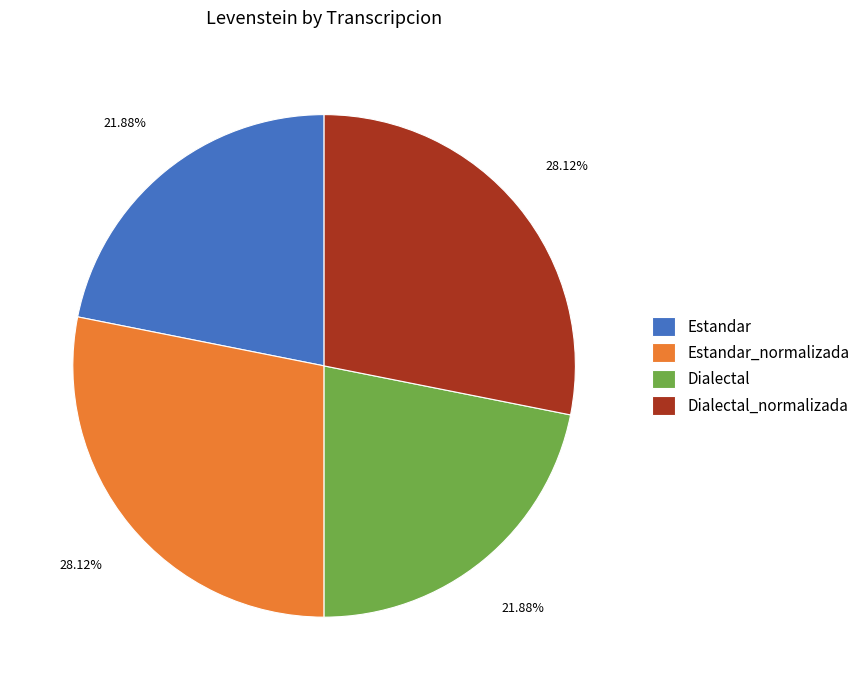

To the nearest percent, what percentage of the pie is Dialectal?

22%